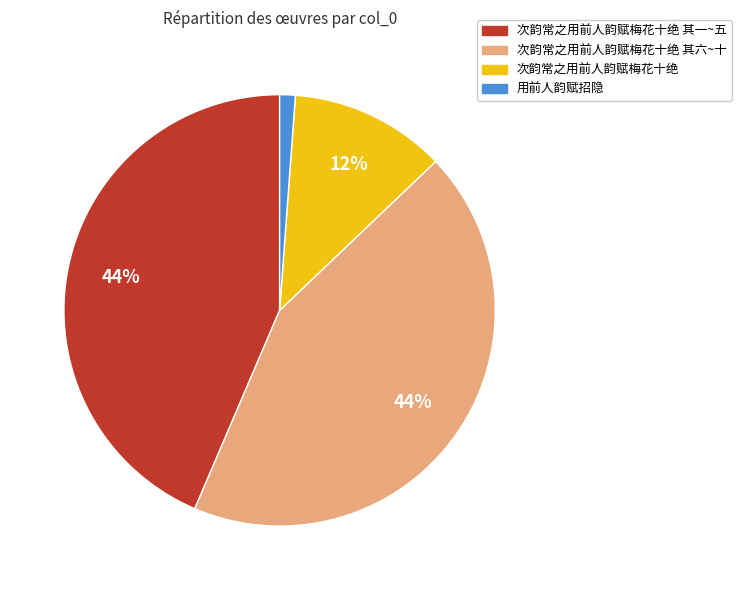

Does any single category account for the majority?

No